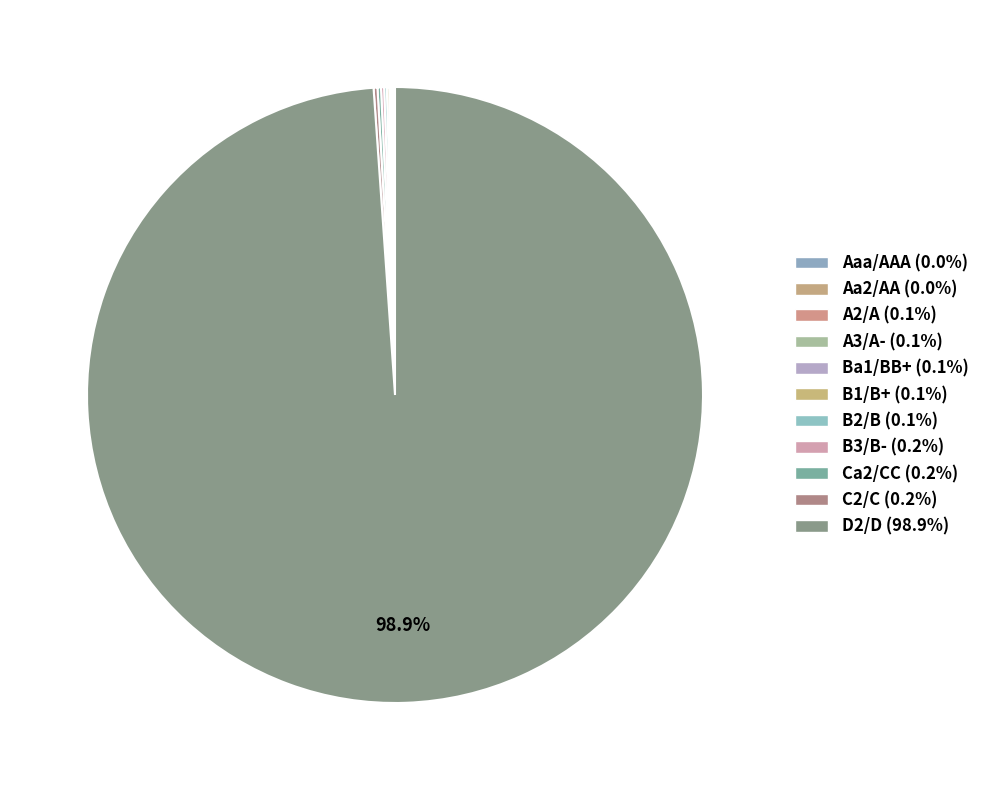

Do D2/D and Aaa/AAA together represent more than half of the pie?

Yes